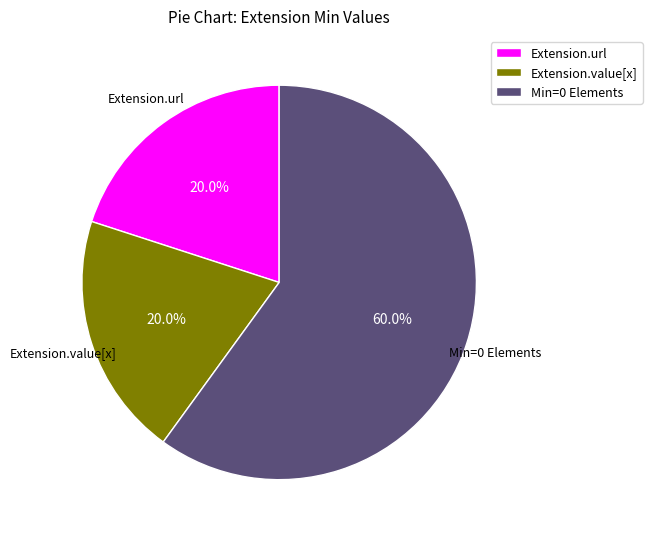

To the nearest percent, what is the difference between the largest and smallest slice percentages?

40%